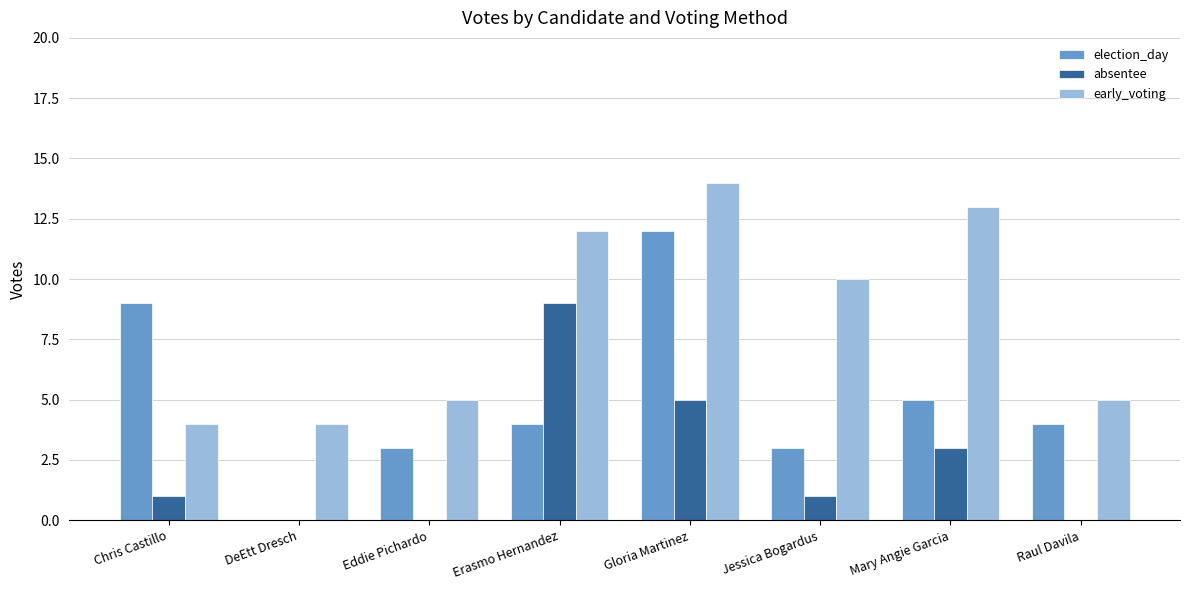

Are the bars horizontal?

No